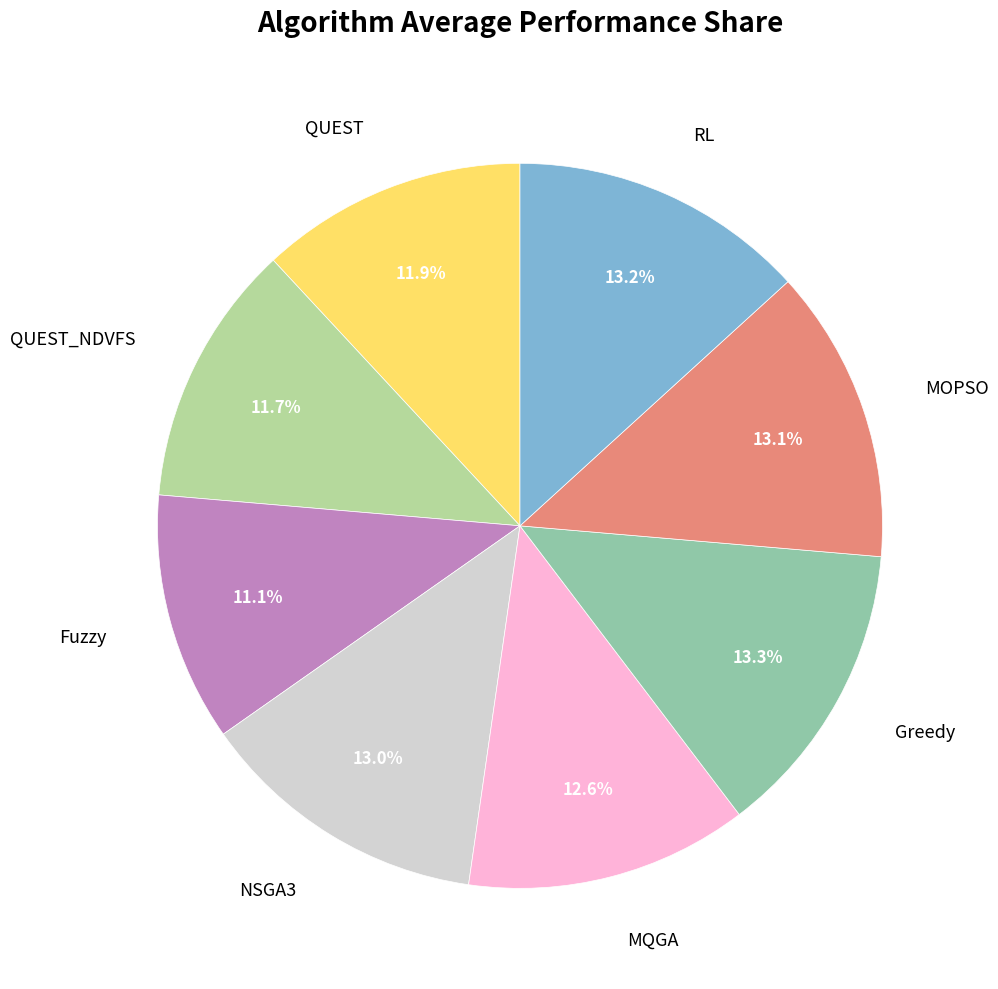

How many segments does this pie chart have?

8